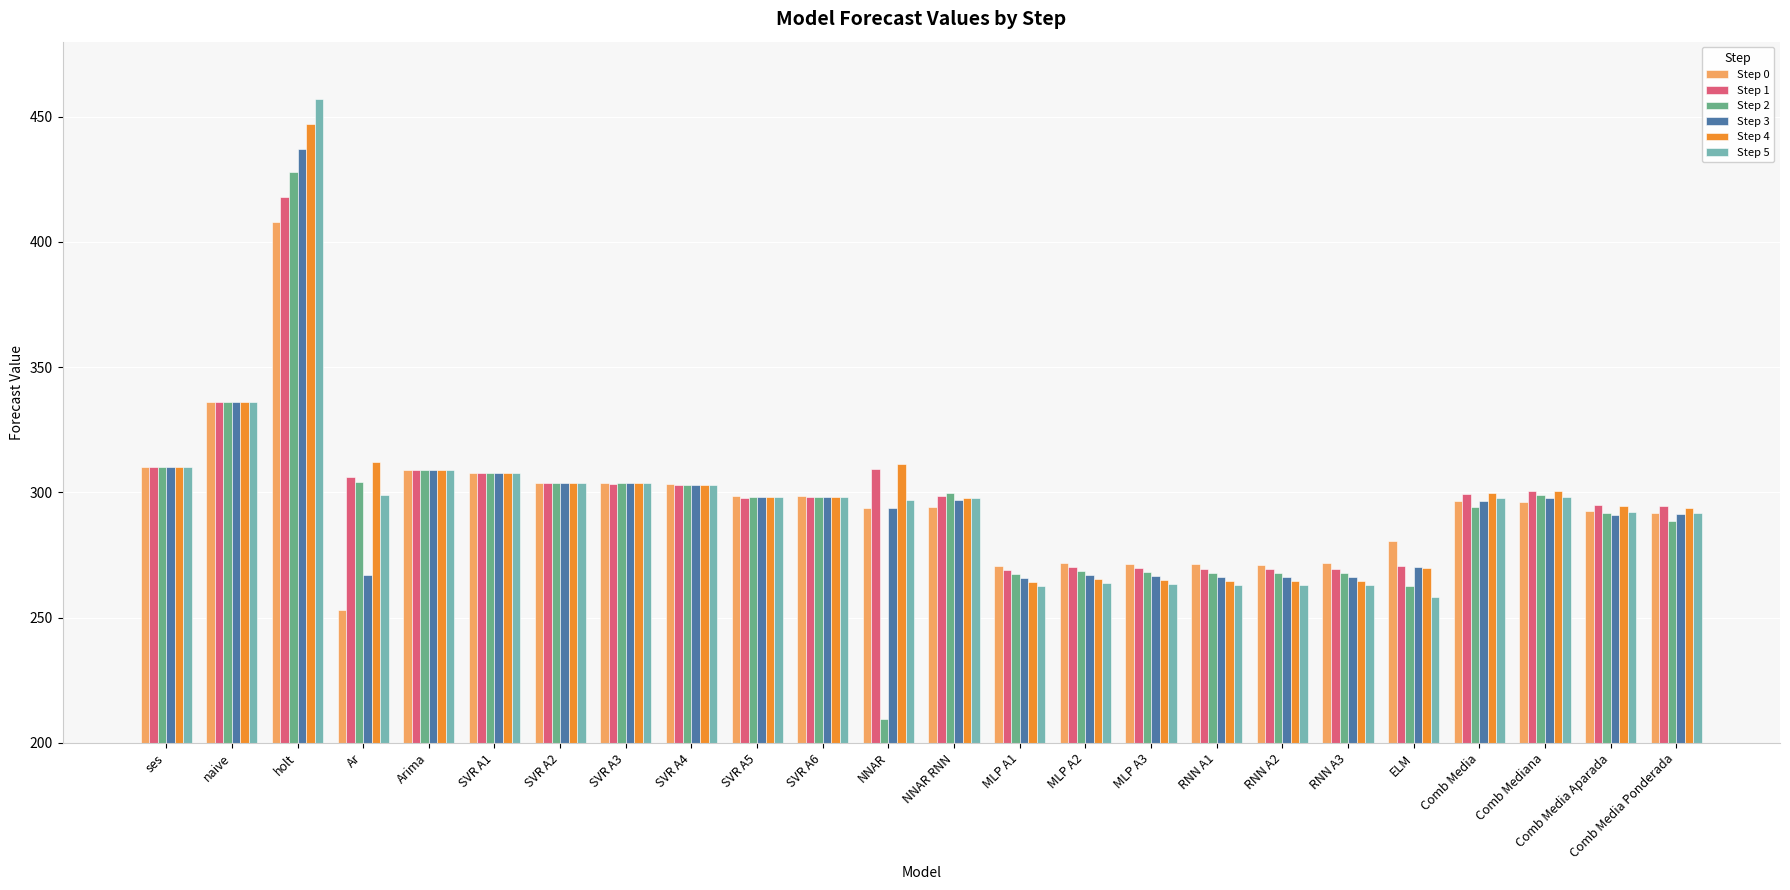

What is the difference between the second highest and minimum values in the Step 0 series?

83.0